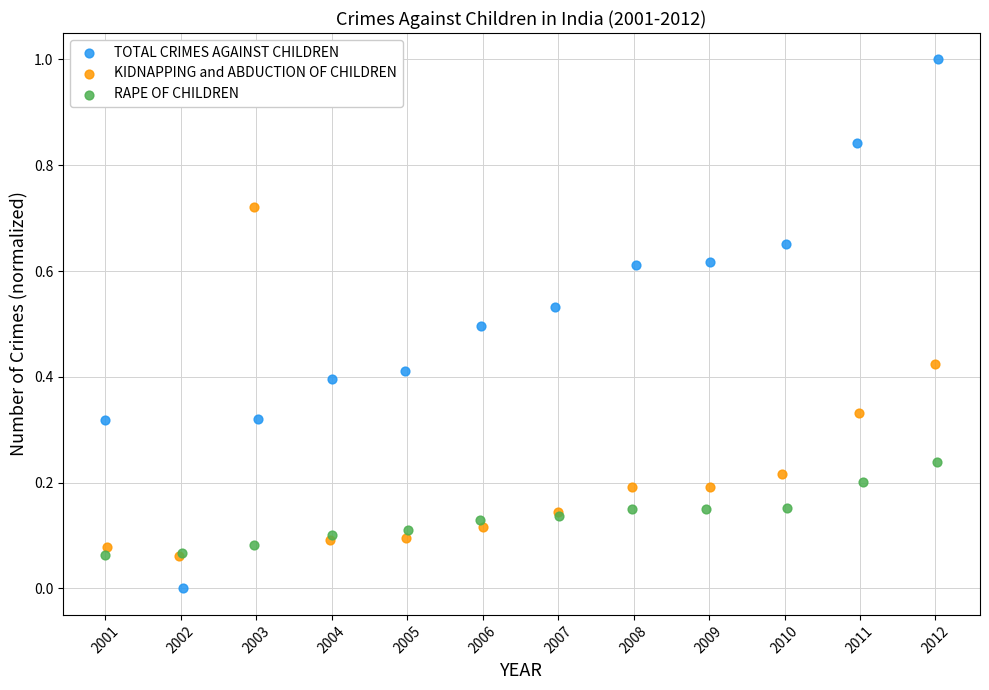

Which series contains the highest Y value?

TOTAL CRIMES AGAINST CHILDREN